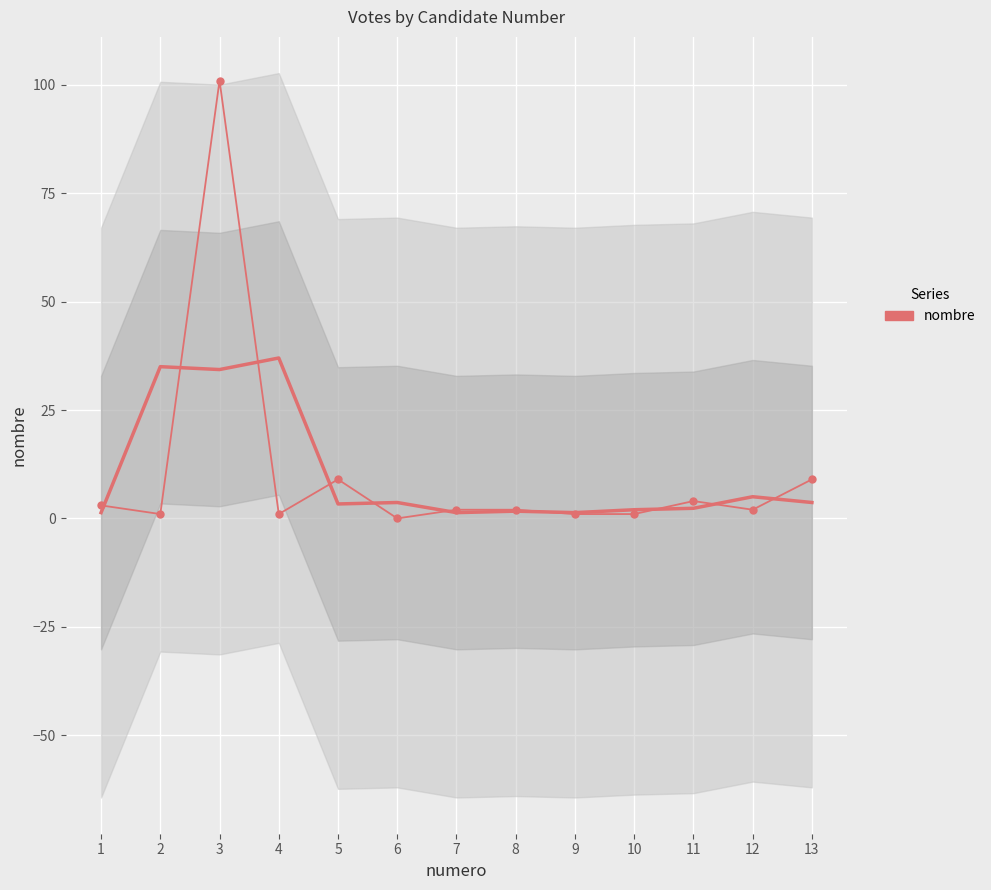

The chart shows a value of 2 at 1. True or false?

False